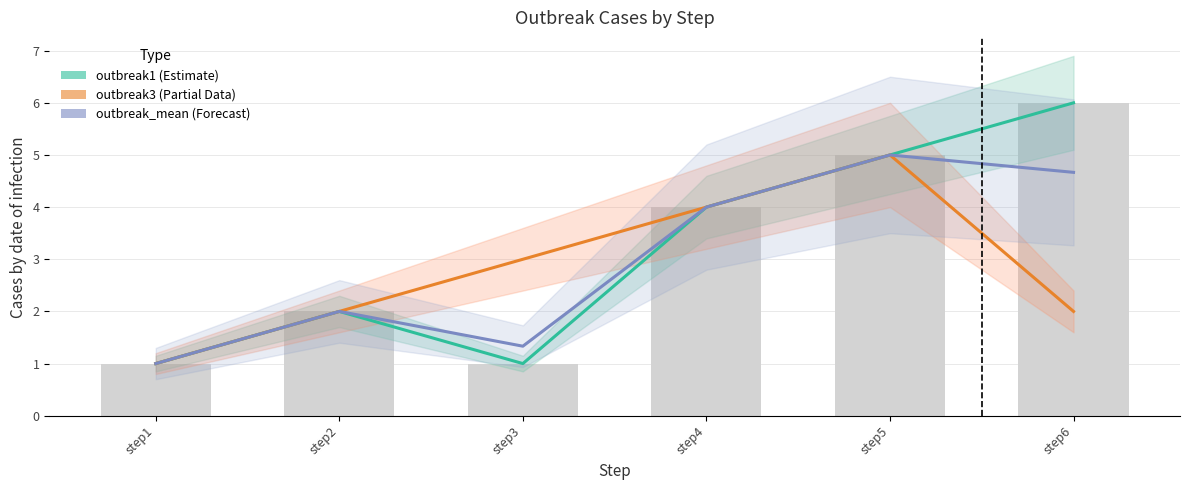

Count the outbreak3 values in the range 2 to 4.

4